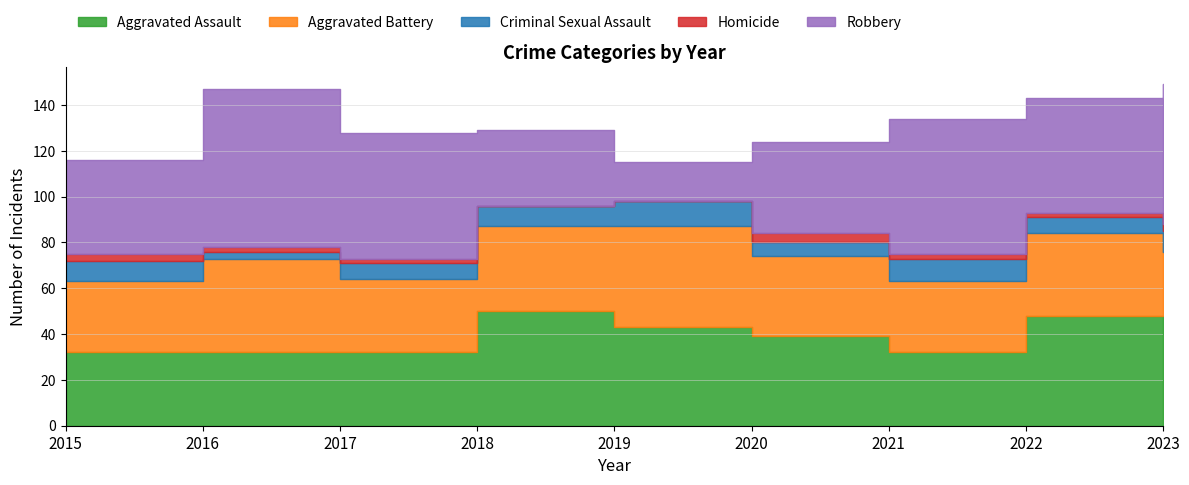

Where is Aggravated Battery nearest to the value 36?

2022